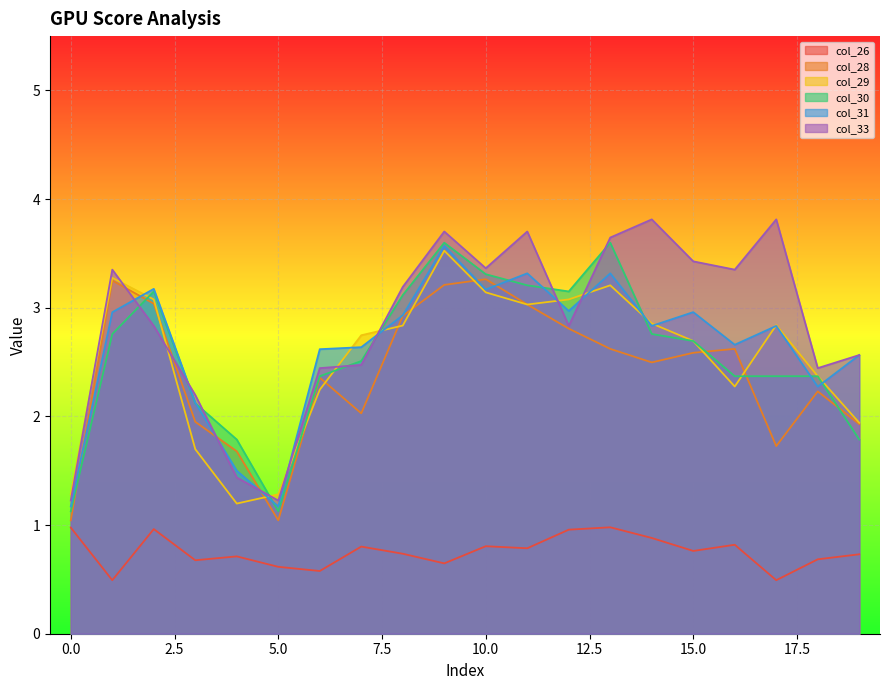

Which series has the largest total across all categories?

col_33